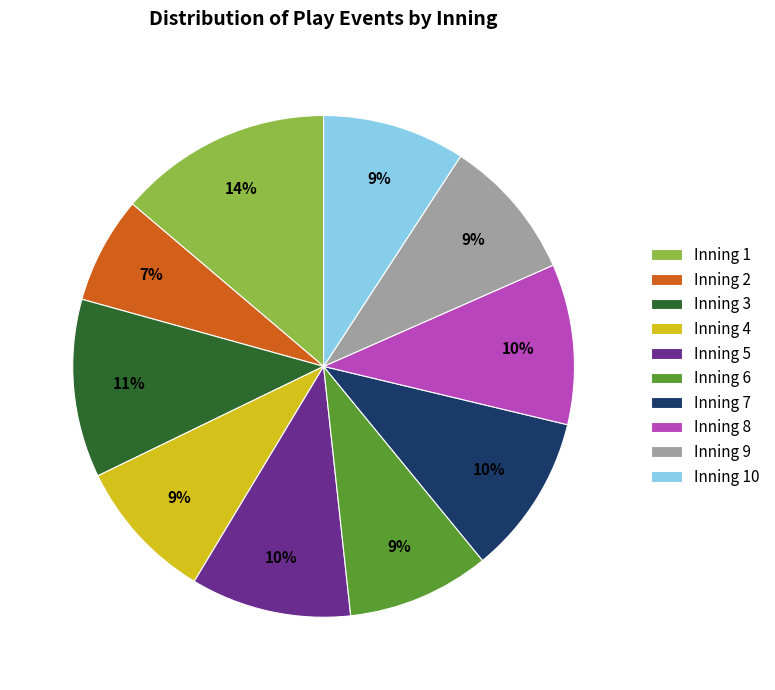

Does Inning 10 represent more than half of the total?

No